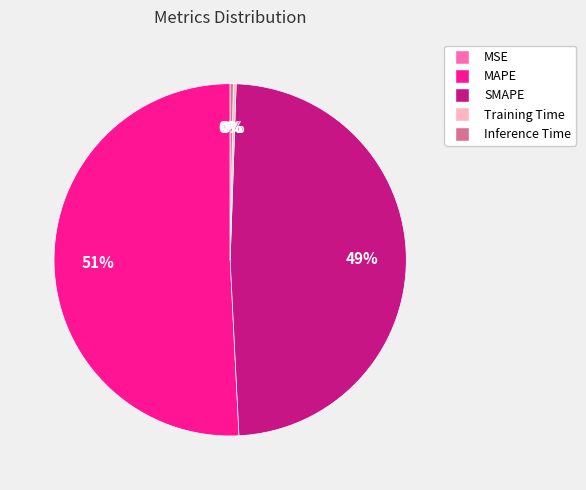

True or false: Inference Time accounts for 0% of the total.

True